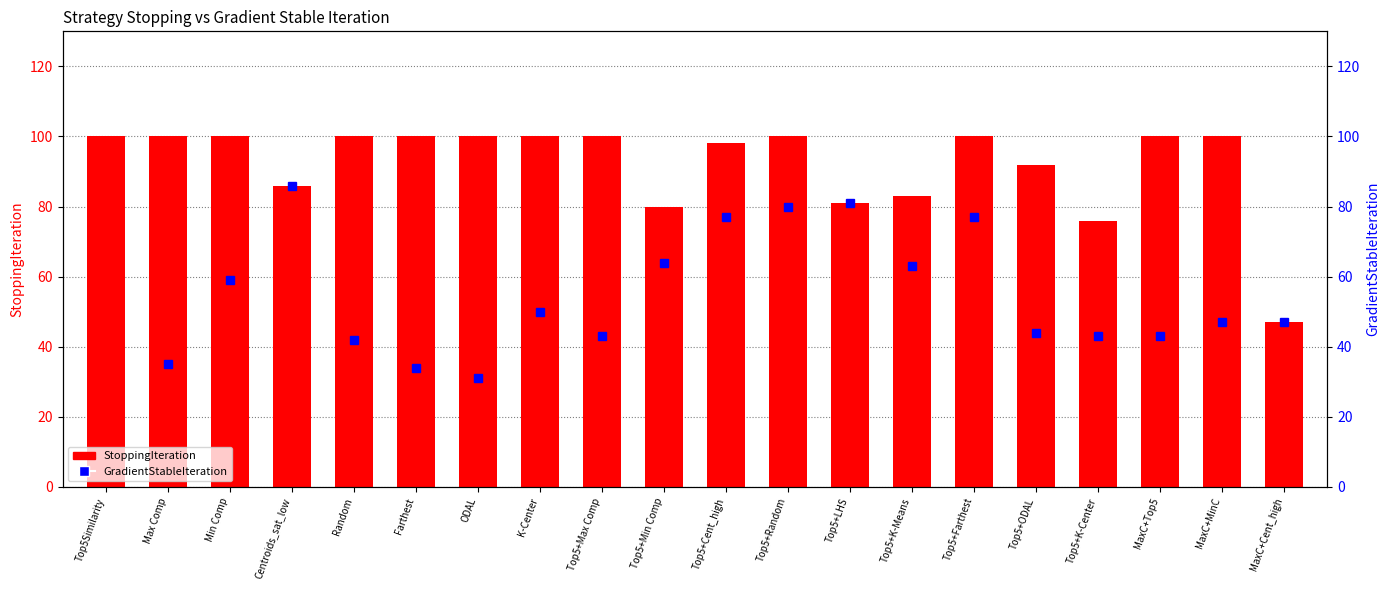

What is the minimum value for StoppingIteration?

47.0